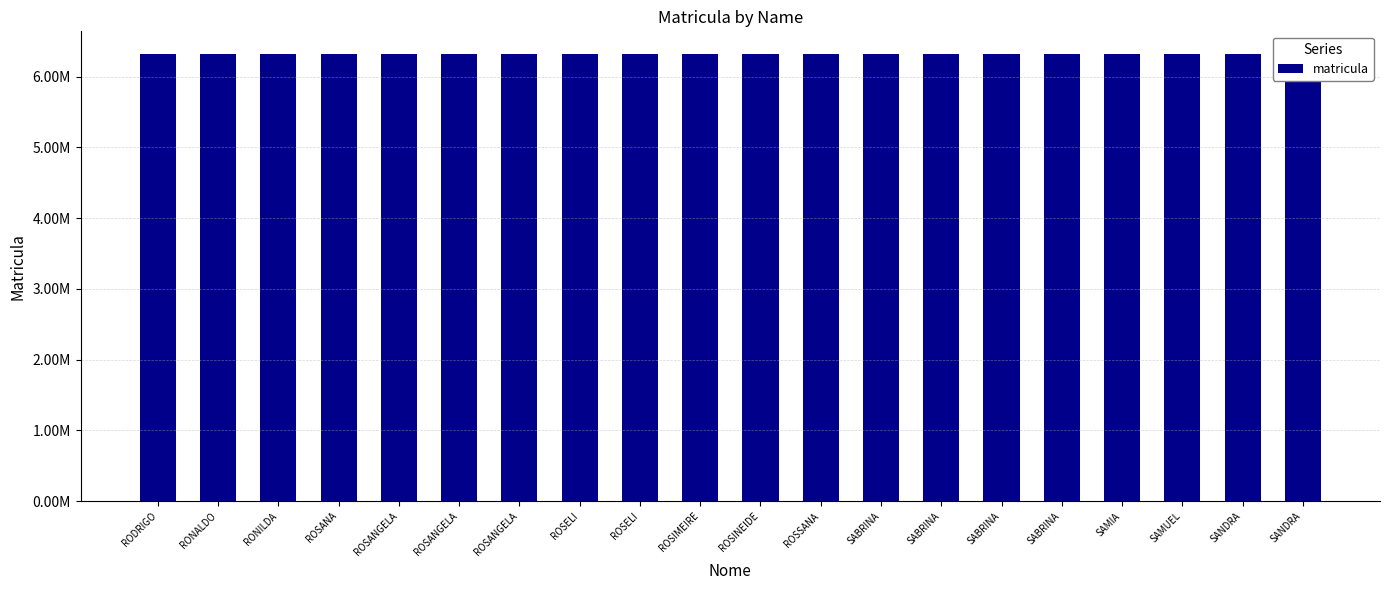

What is the label of the 1st bar from the left?

RODRIGO